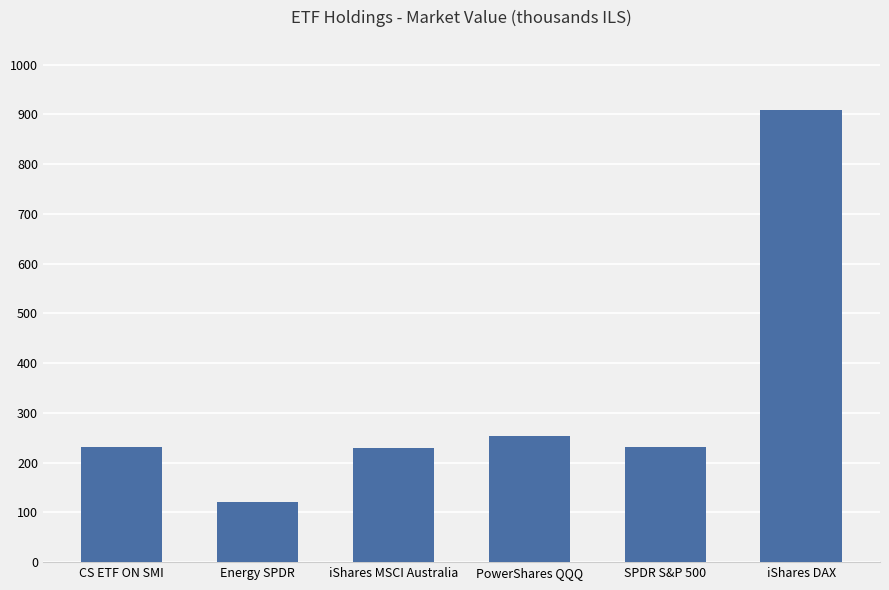

What is the ratio of the value at SPDR S&P 500 to the value at Energy SPDR?

1.9